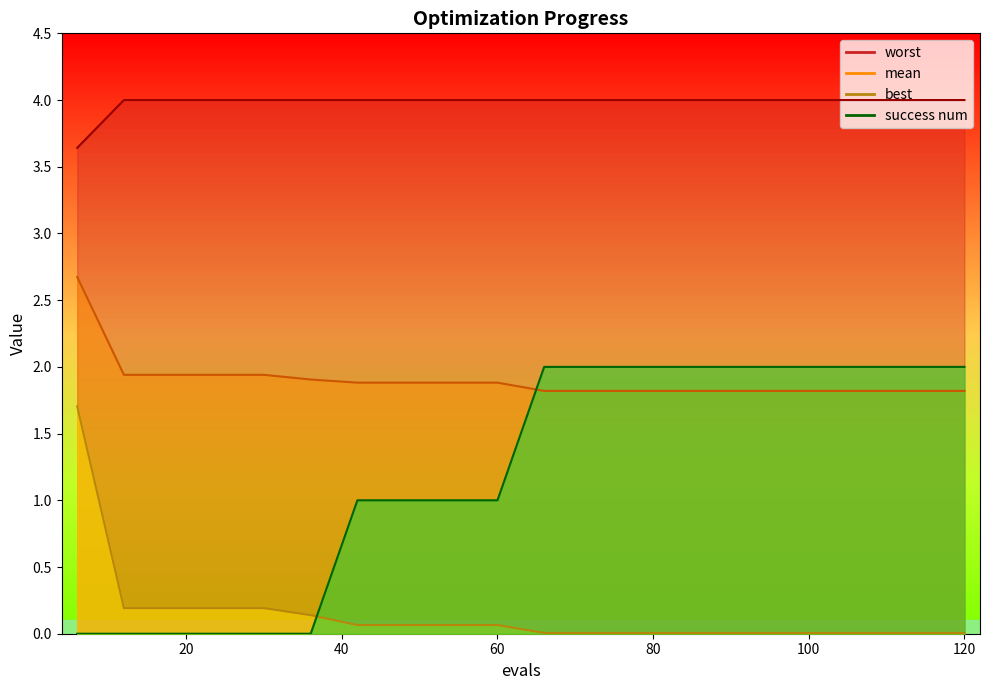

Reading right to left, what are all the values shown in this chart?

mean: 120=1.8	114=1.8	108=1.8	102=1.8	96=1.8	90=1.8	84=1.8	78=1.8	72=1.8	66=1.8	60=1.9	54=1.9	48=1.9	42=1.9	36=1.9	30=1.9	24=1.9	18=1.9	12=1.9	6=2.7
best: 120=0.0	114=0.0	108=0.0	102=0.0	96=0.0	90=0.0	84=0.0	78=0.0	72=0.0	66=0.0	60=0.1	54=0.1	48=0.1	42=0.1	36=0.1	30=0.2	24=0.2	18=0.2	12=0.2	6=1.7
worst: 120=4.0	114=4.0	108=4.0	102=4.0	96=4.0	90=4.0	84=4.0	78=4.0	72=4.0	66=4.0	60=4.0	54=4.0	48=4.0	42=4.0	36=4.0	30=4.0	24=4.0	18=4.0	12=4.0	6=3.6
success num: 120=2.0	114=2.0	108=2.0	102=2.0	96=2.0	90=2.0	84=2.0	78=2.0	72=2.0	66=2.0	60=1.0	54=1.0	48=1.0	42=1.0	36=0.0	30=0.0	24=0.0	18=0.0	12=0.0	6=0.0